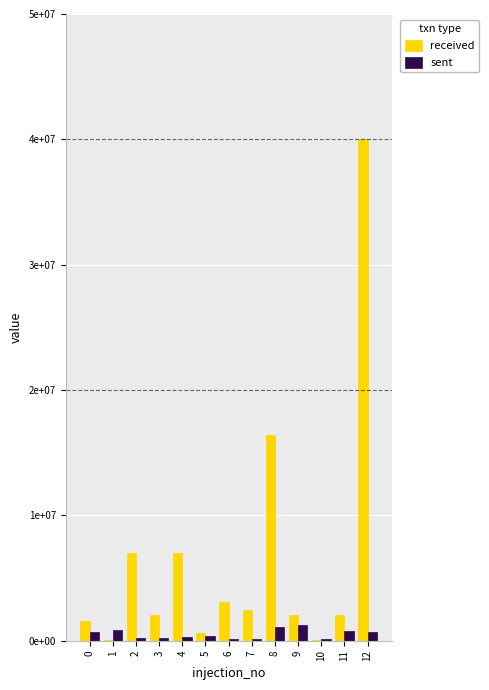

Which series has the widest spread of values?

received